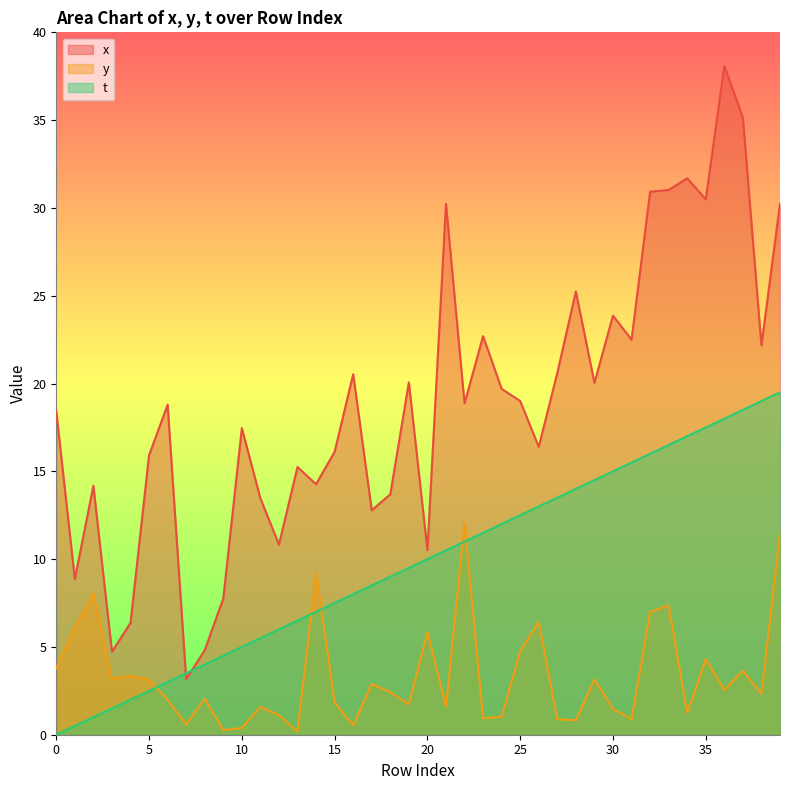

How many values in the x series exceed 18?

22